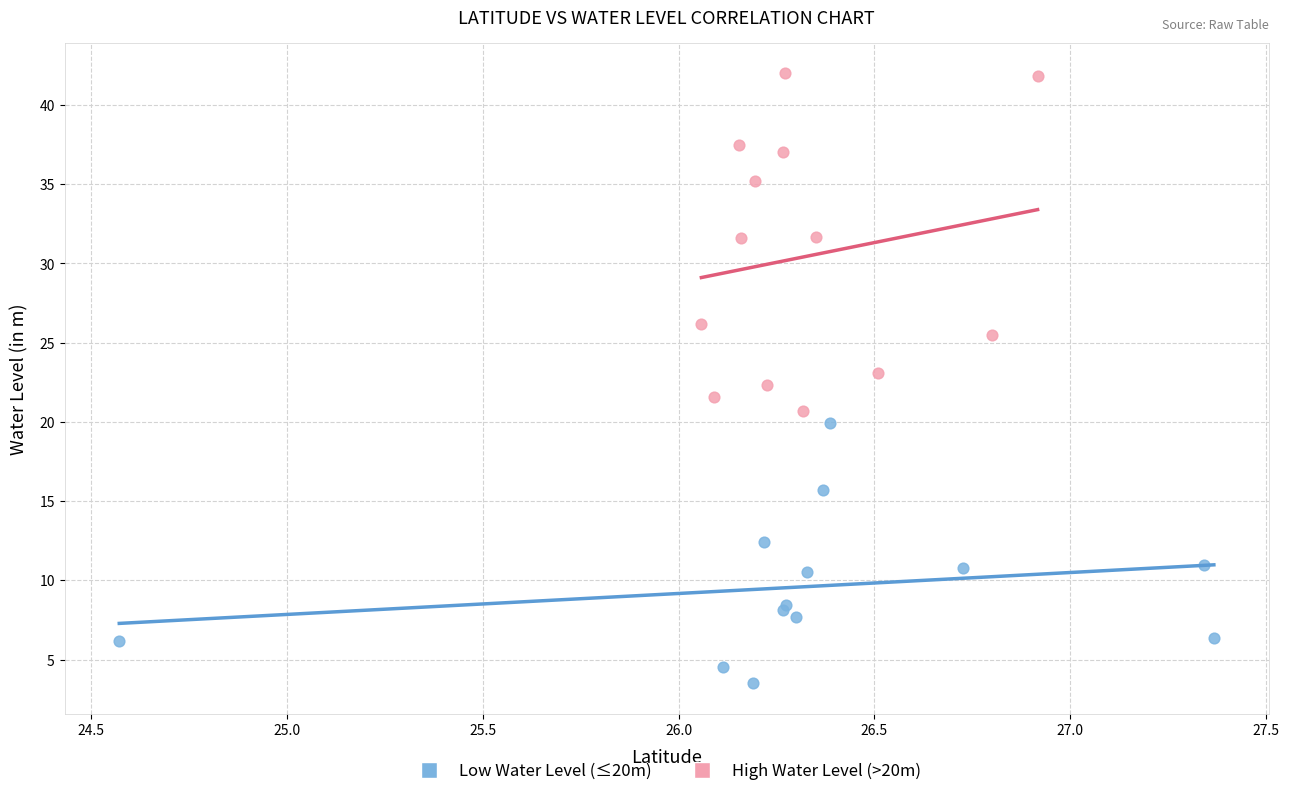

Which series contains the highest Y value?

High Water Level (>20m)